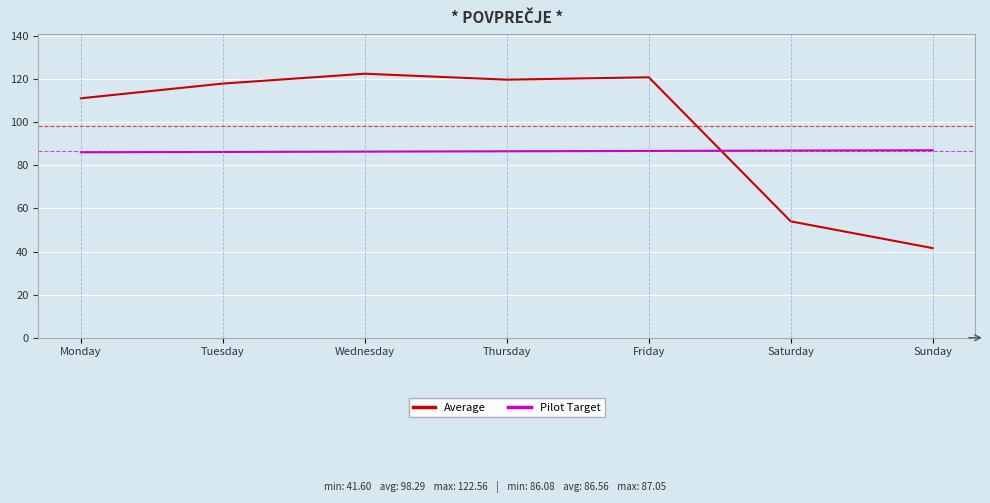

True or false: Pilot Target has a value of 86.7 at Friday.

True